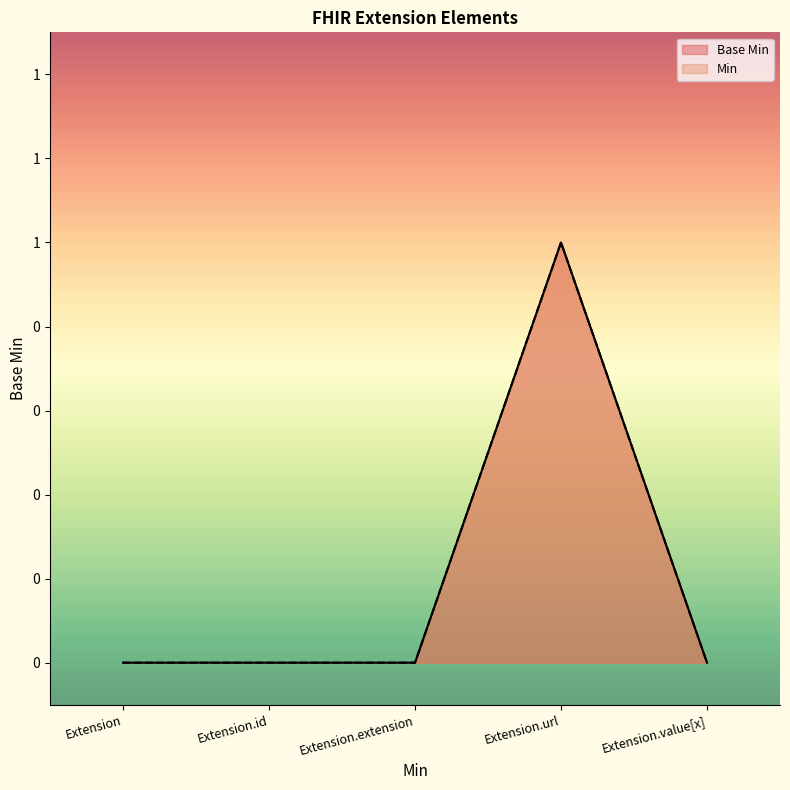

What is the sum of all values?

1